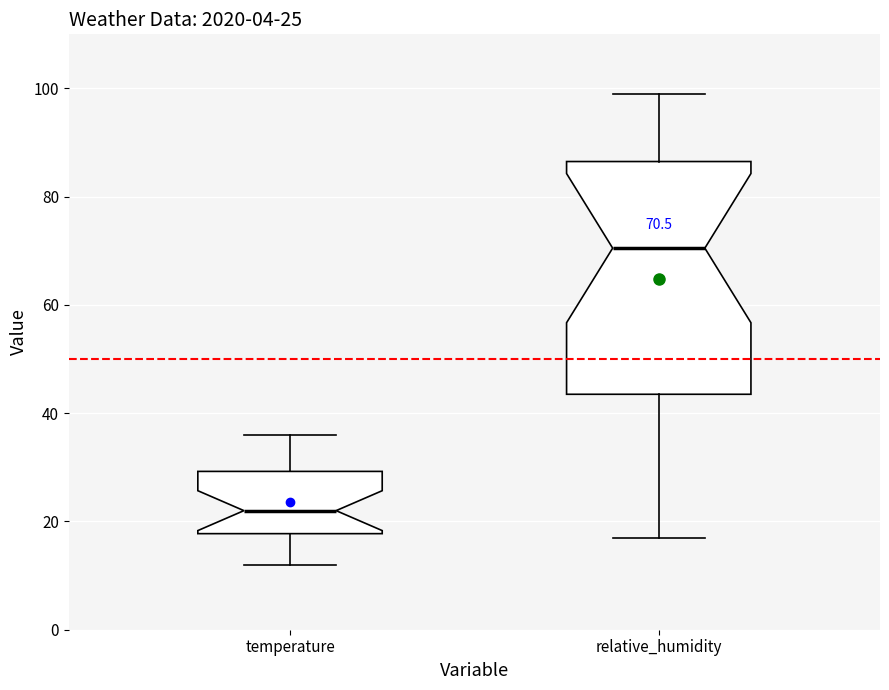

Comparing the boxes themselves (not the whiskers), which one is the tallest?

relative_humidity